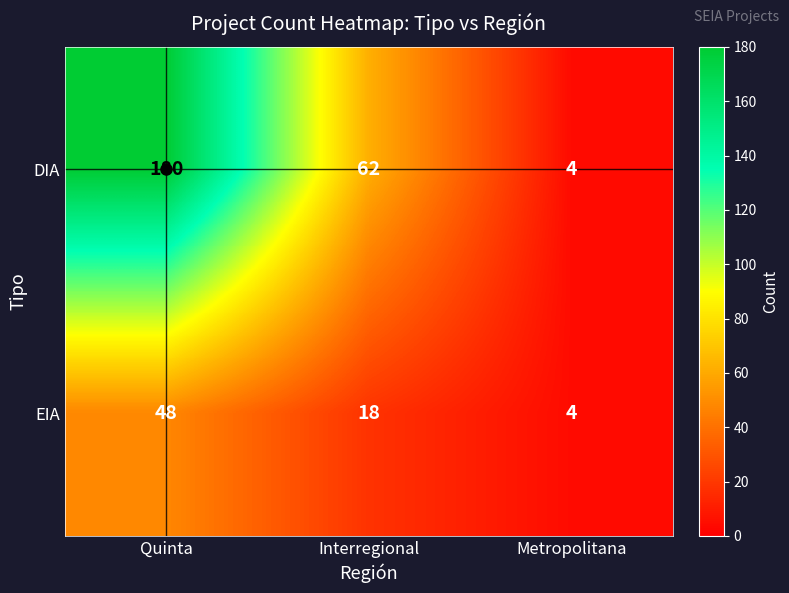

What is the average value of the EIA series?

23